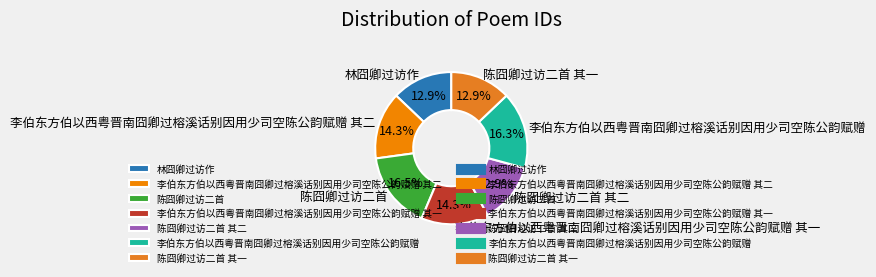

Is there any slice that represents more than half of the pie?

No